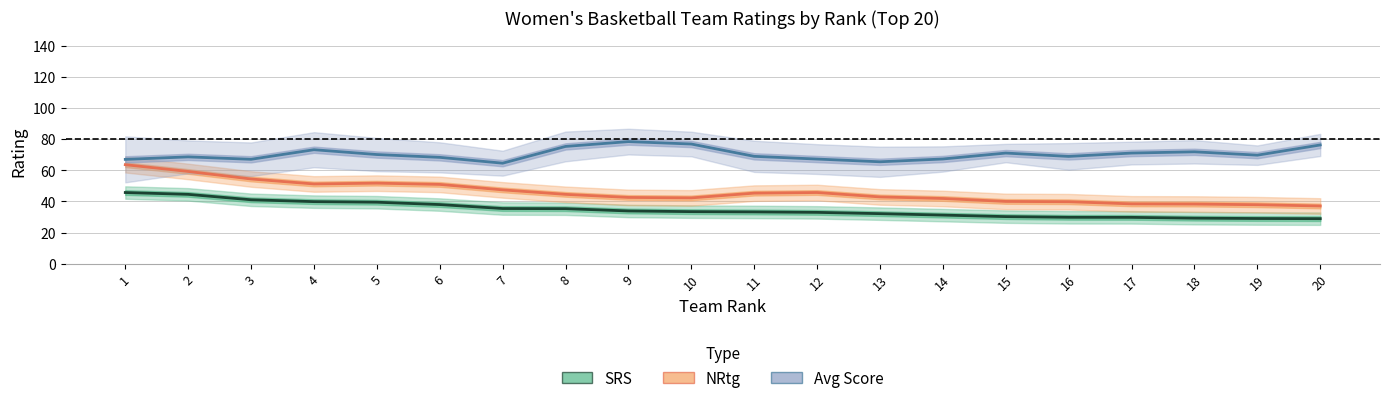

What value does the Avg Score (Pts+Opp)/2 series have at 2?

68.5